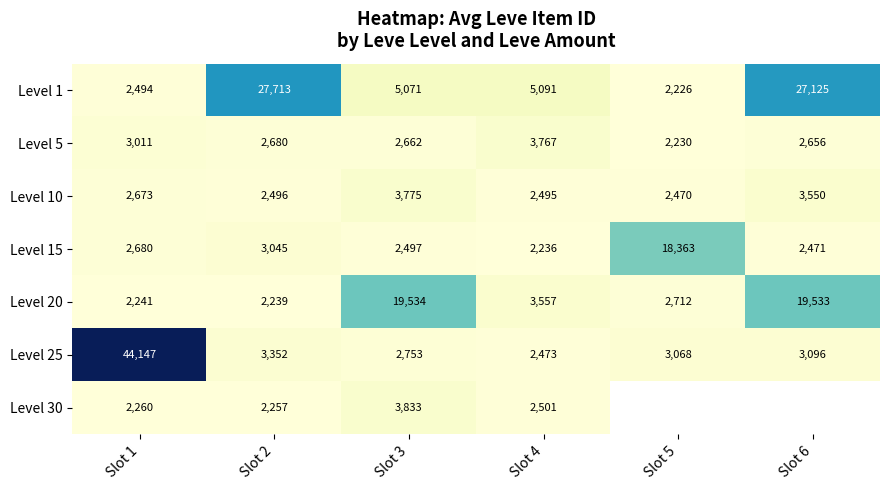

What is the total value across all series at Slot 2?

43782